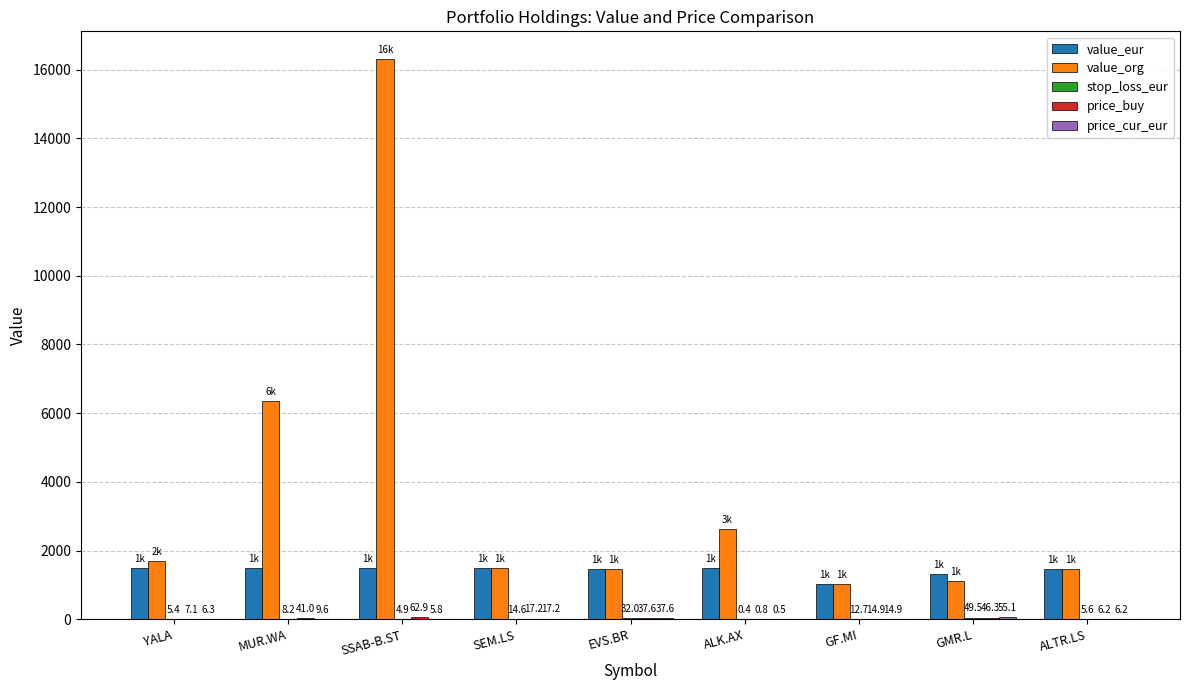

What is the sum of the value_org values at GMR.L and SEM.LS?

2607.9